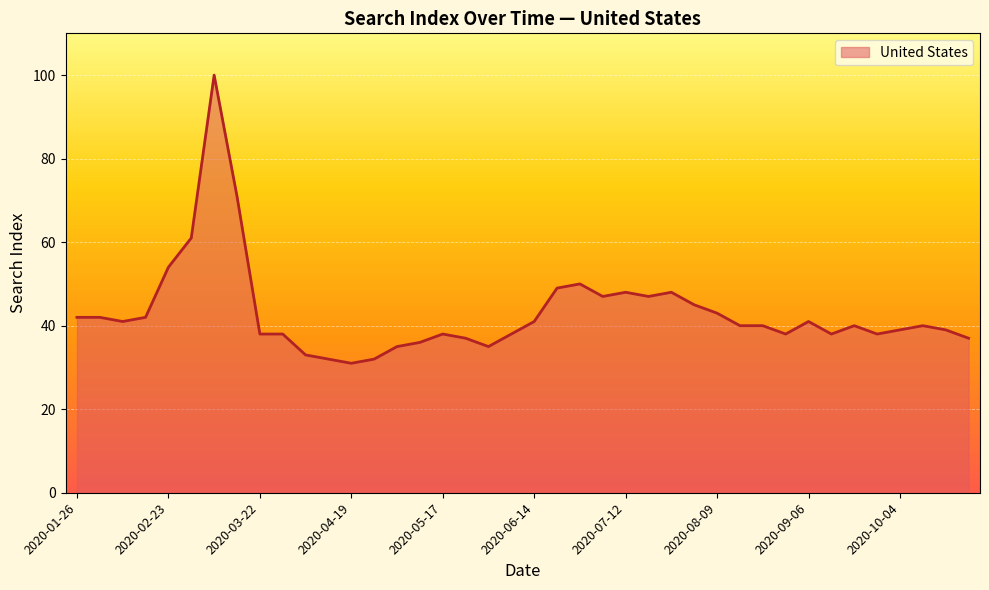

What is the difference between the maximum and minimum values?

69